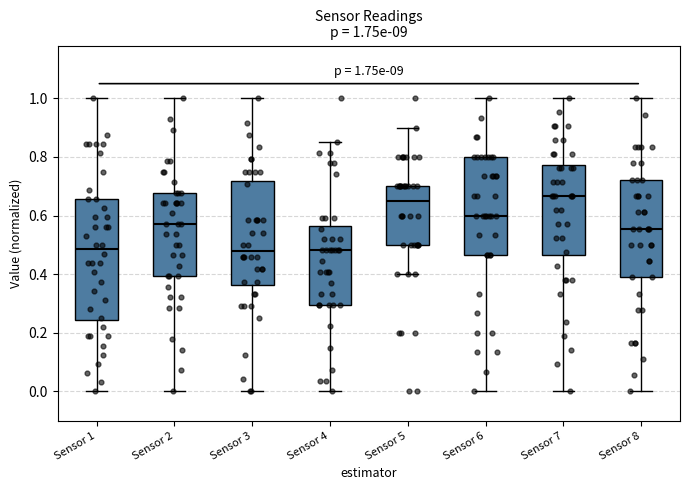

Comparing the boxes themselves (not the whiskers), which one is the tallest?

Sensor 1